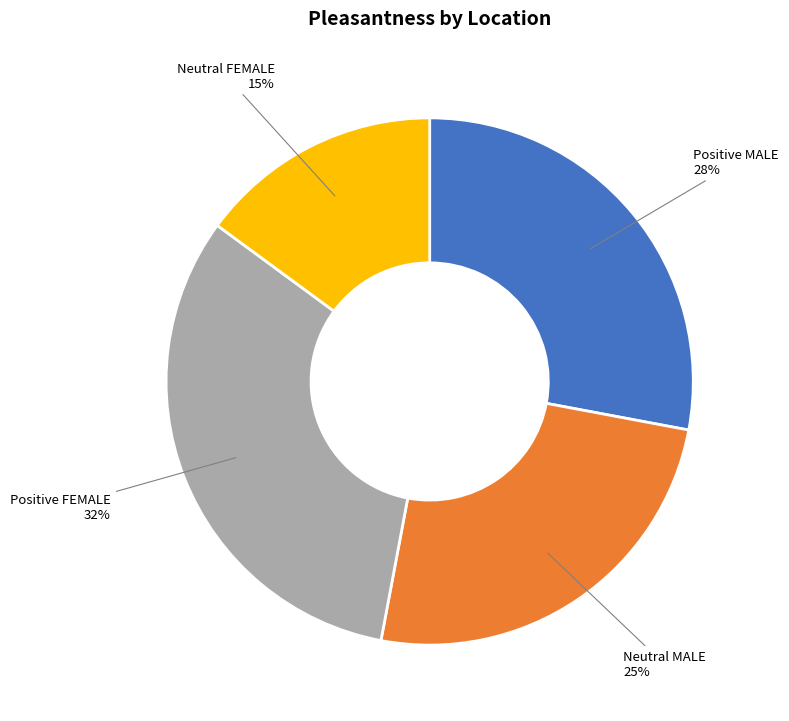

Is there a majority slice in this chart?

No